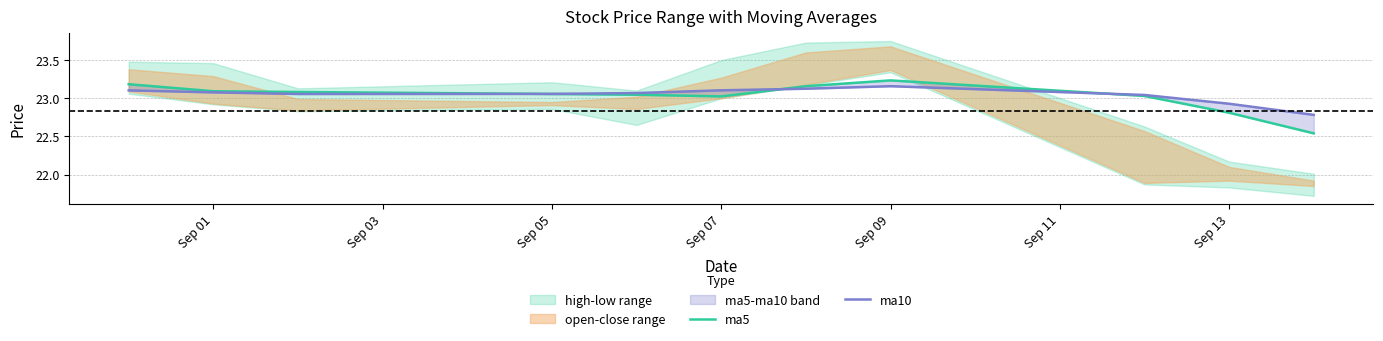

What is the label of the 8th point from the left?

Sep 09